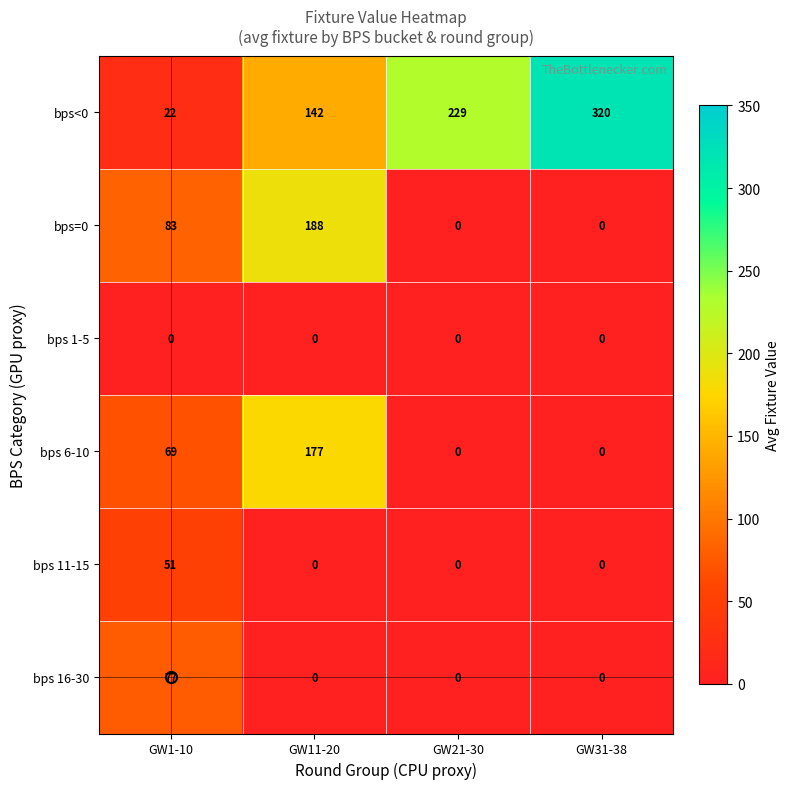

List the series in order of their peak value, highest first.

bps<0, bps=0, bps 6-10, bps 16-30, bps 11-15, bps 1-5